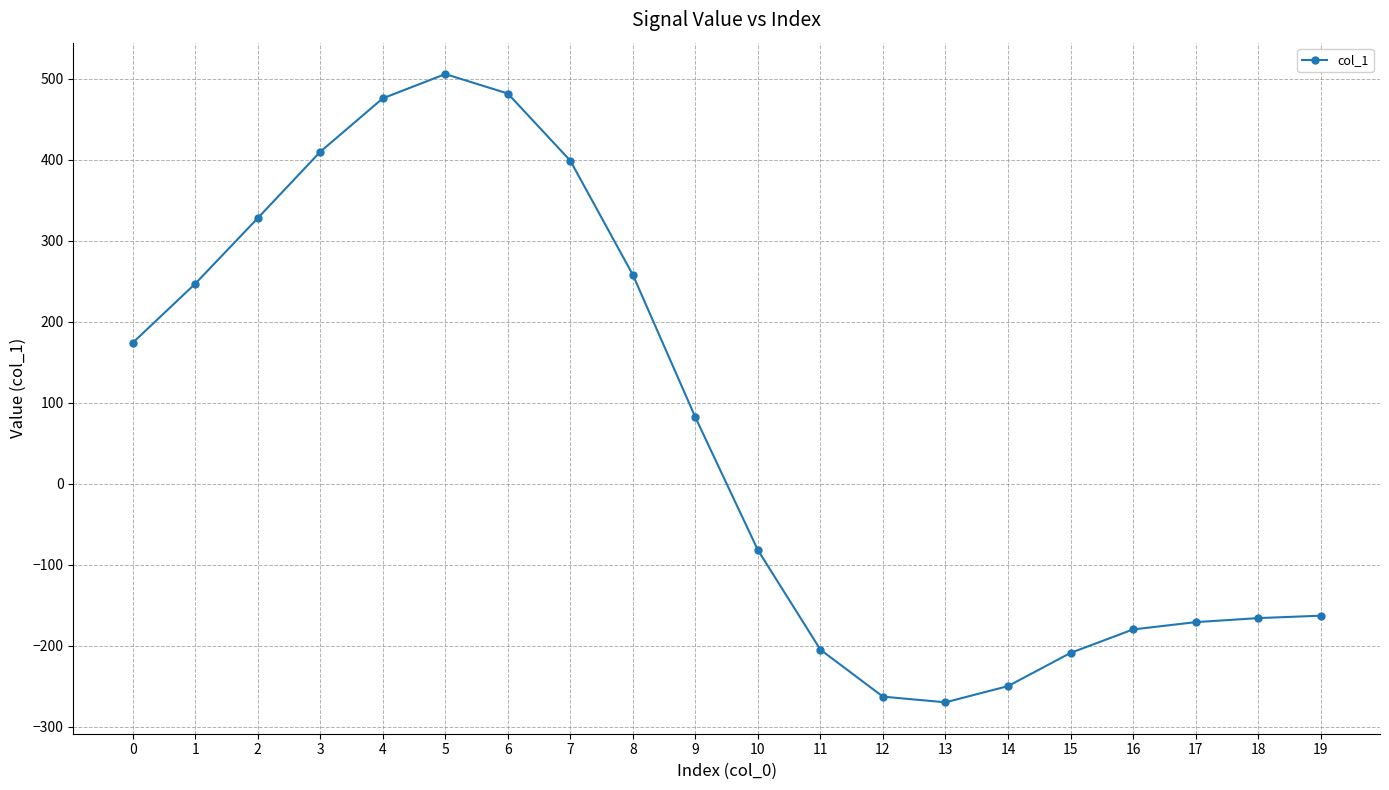

True or false: the data shows 476 at 4.

True